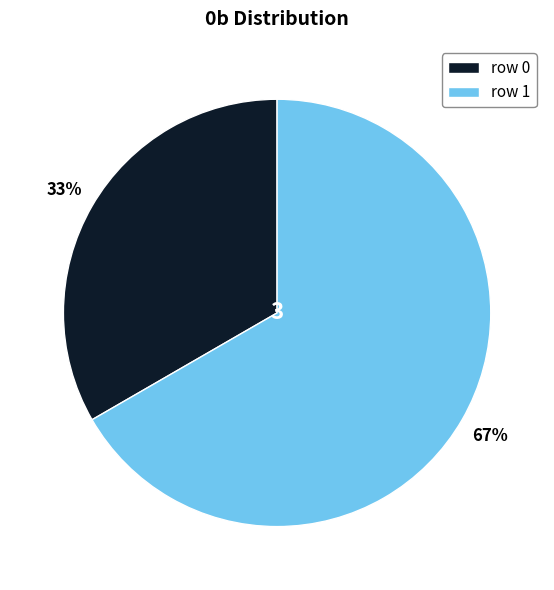

Which slice is the largest?

row 1